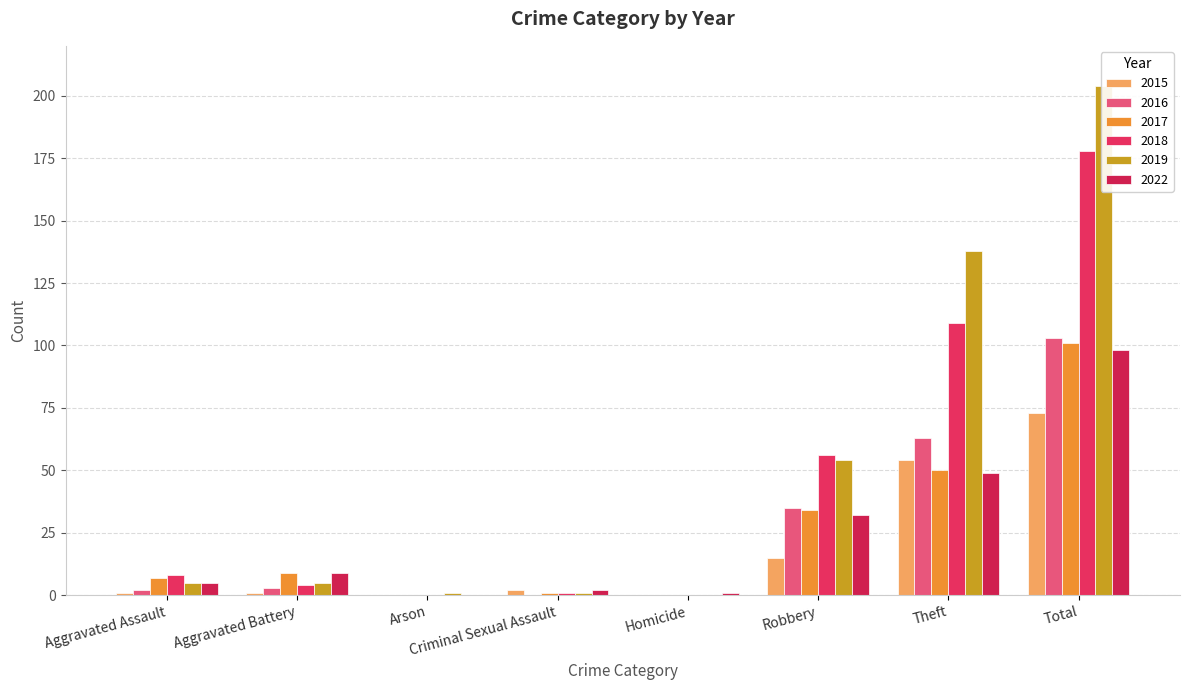

The value of 2015 at Criminal Sexual Assault is 2. True or false?

True